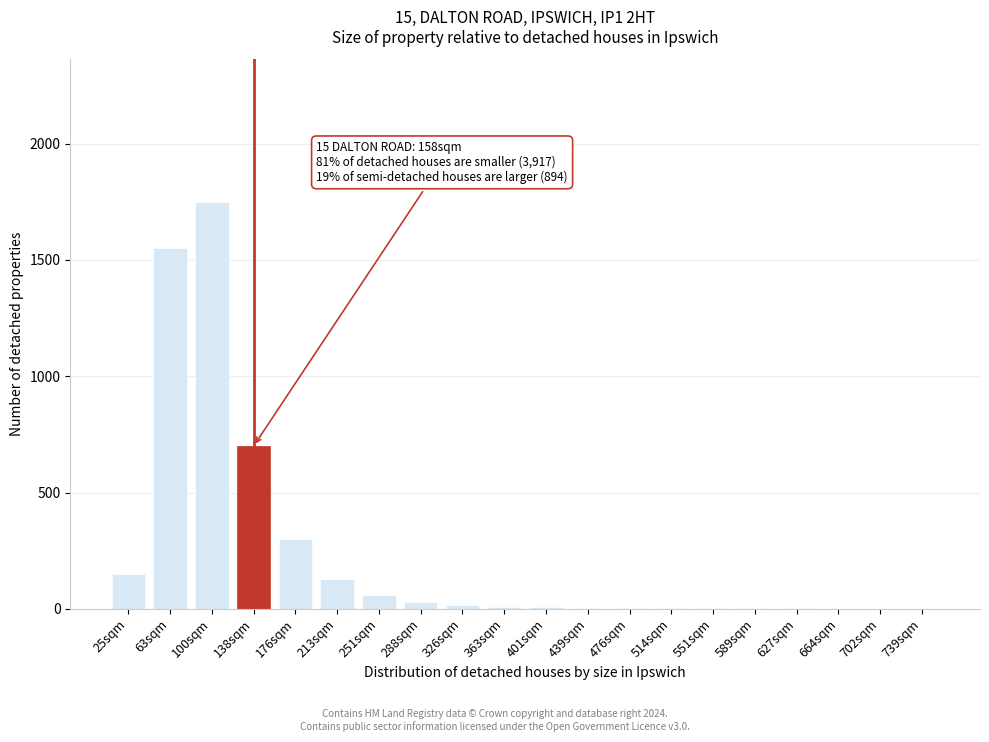

True or false: the data shows 2 at 627sqm.

True